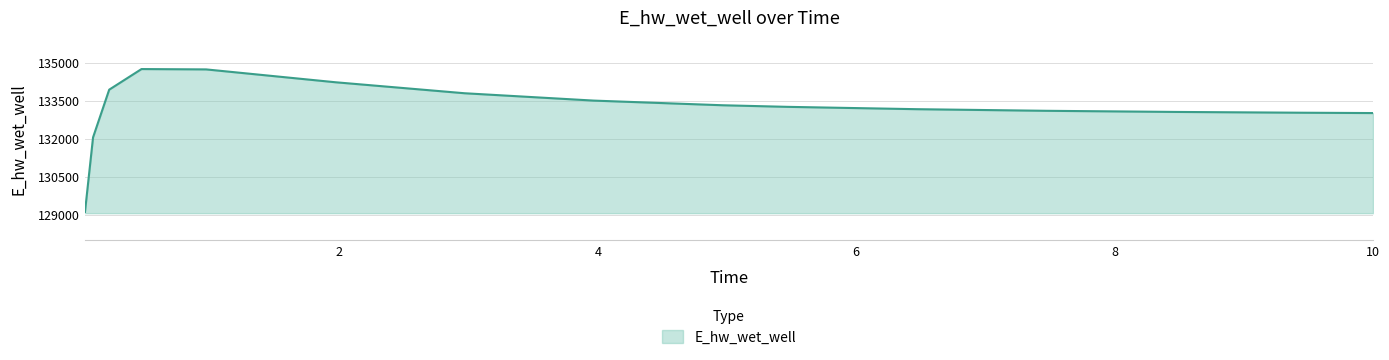

What is the smallest value displayed?

129115.2